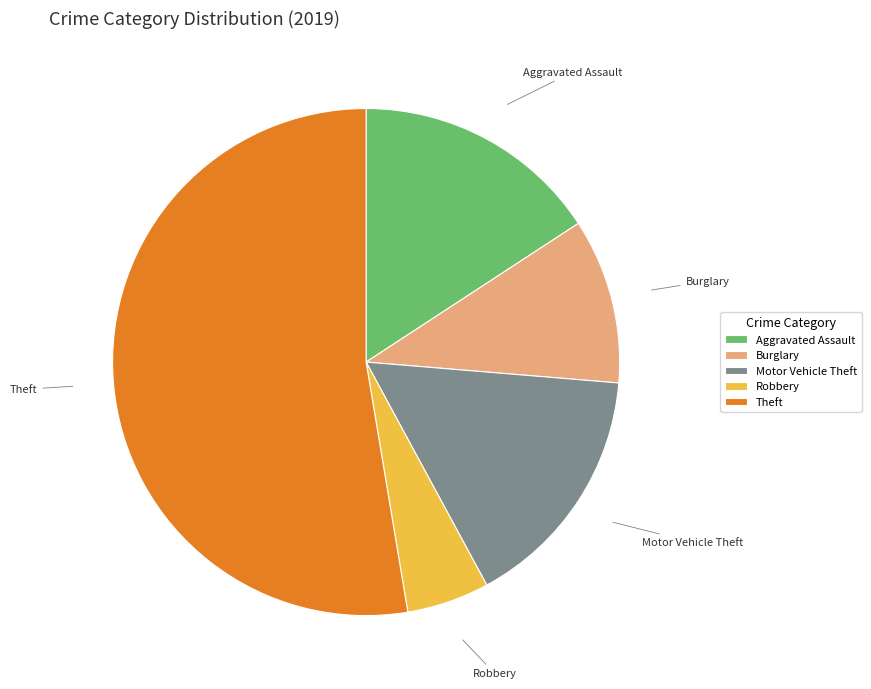

True or false: Robbery accounts for 1% of the total.

False